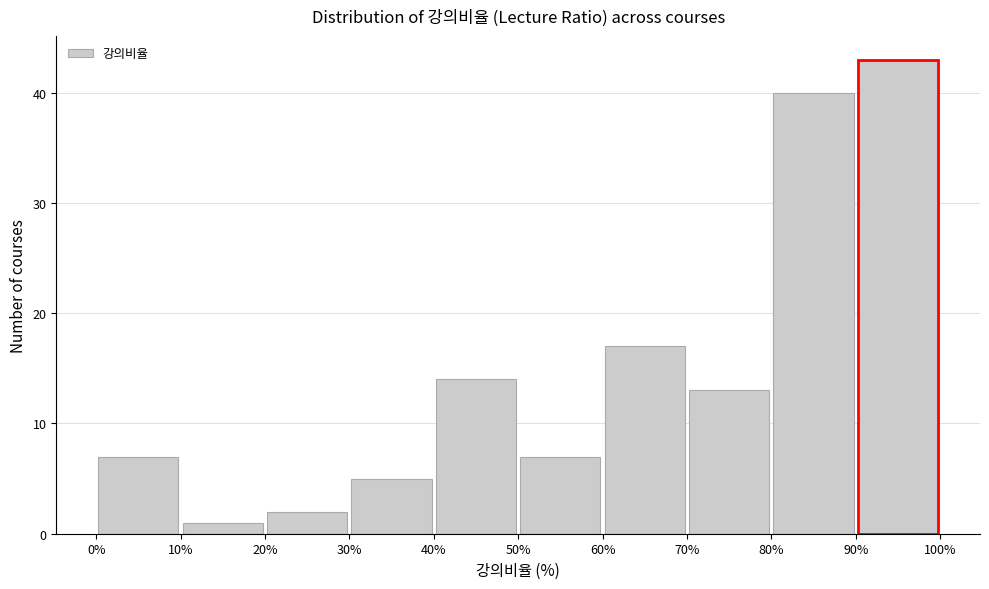

Reading left to right, list every bar in this chart as the range it spans on the x-axis followed by its height. The values are not printed on the chart, so give them approximately, as read against the axis.

0% to 10%: 7
10% to 20%: 1
20% to 30%: 2
30% to 40%: 5
40% to 50%: 14
50% to 60%: 7
60% to 70%: 17
70% to 80%: 13
80% to 90%: 40
90% to 100%: 43